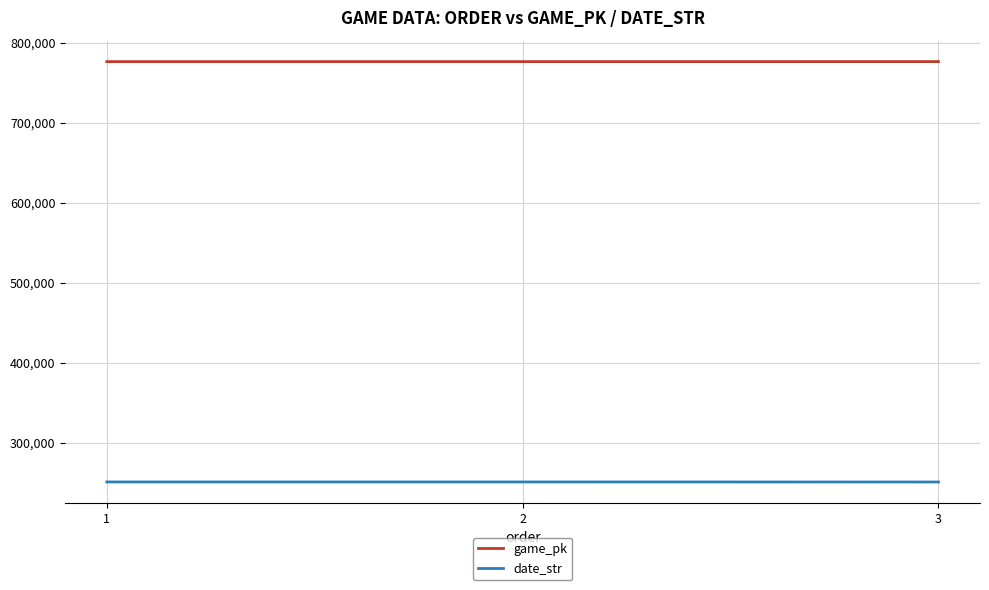

How many categories are shown in the chart?

3